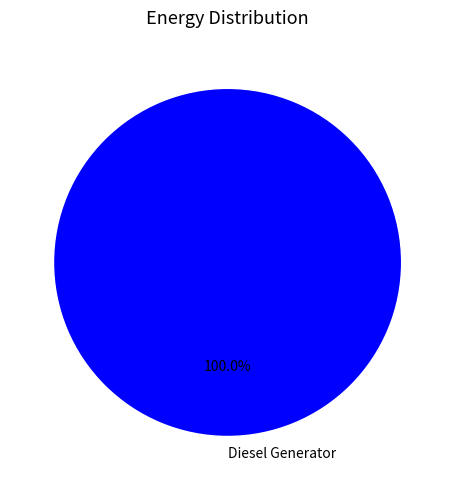

Does any single category account for the majority?

Yes